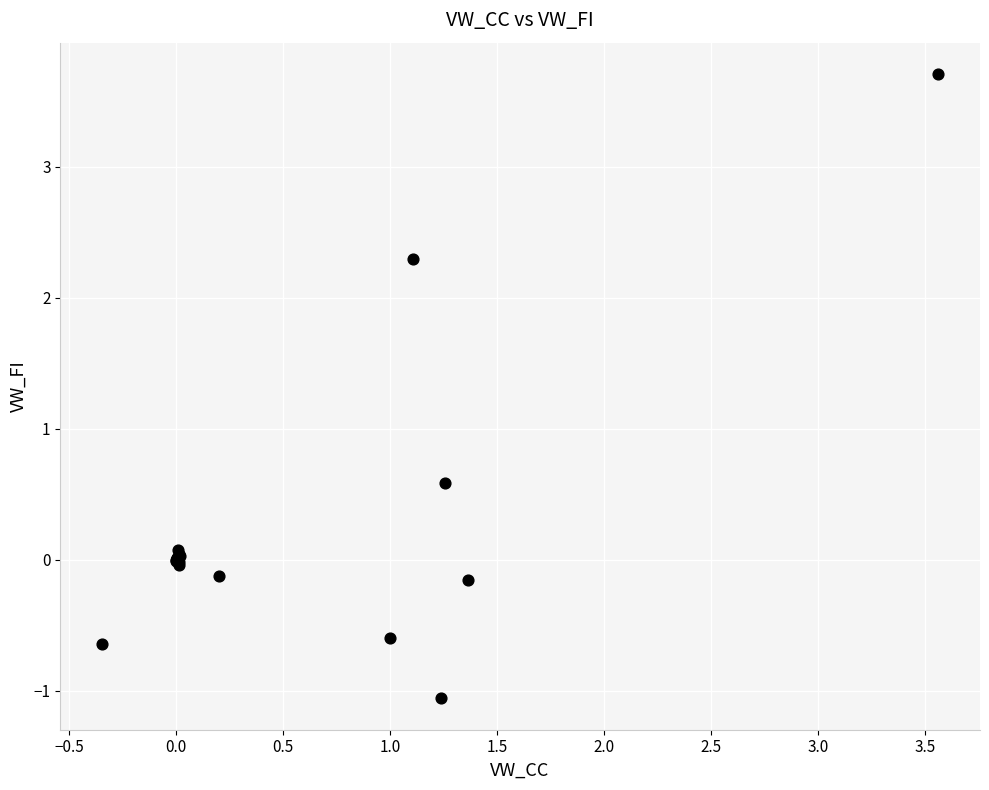

What Y value in the scatter plot is closest to 1?

0.6